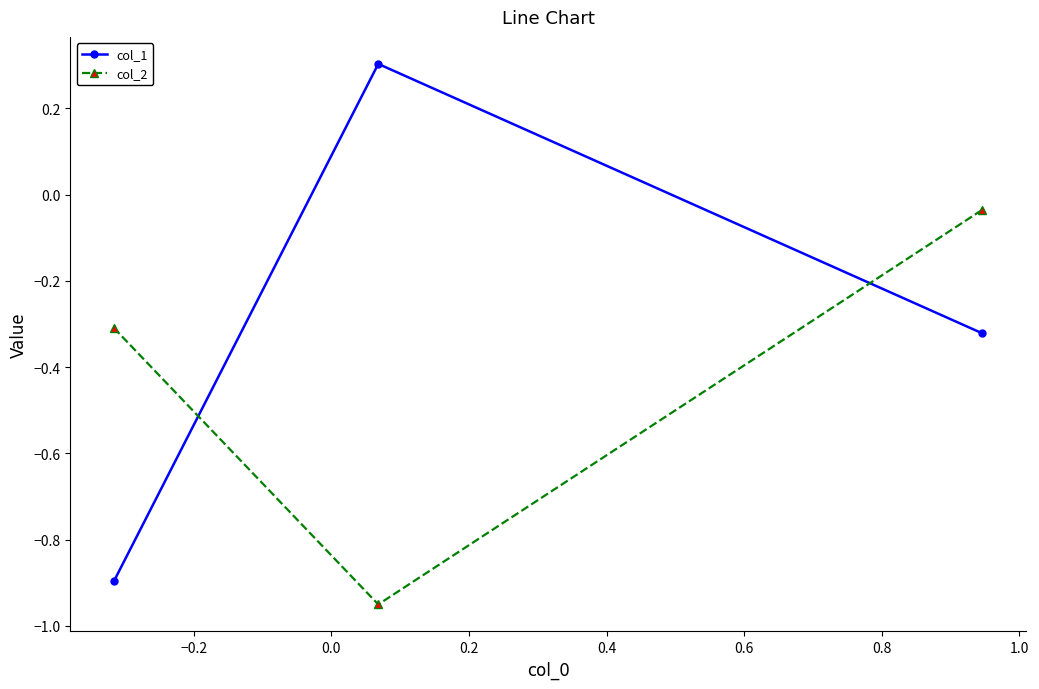

Rank the series by their average value, from highest to lowest.

col_1, col_2